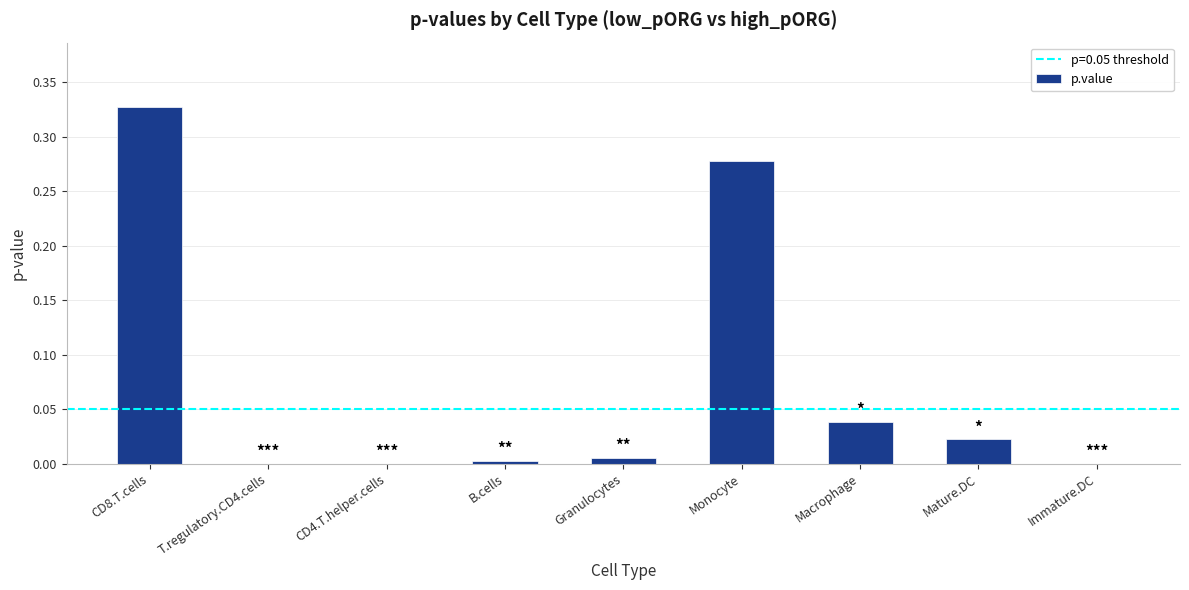

The value at CD8.T.cells is 0.5. True or false?

False